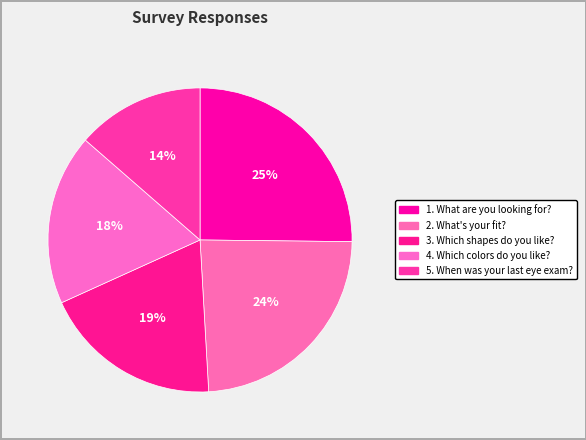

To the nearest percent, what percentage of the pie is 4. Which colors do you like??

18%